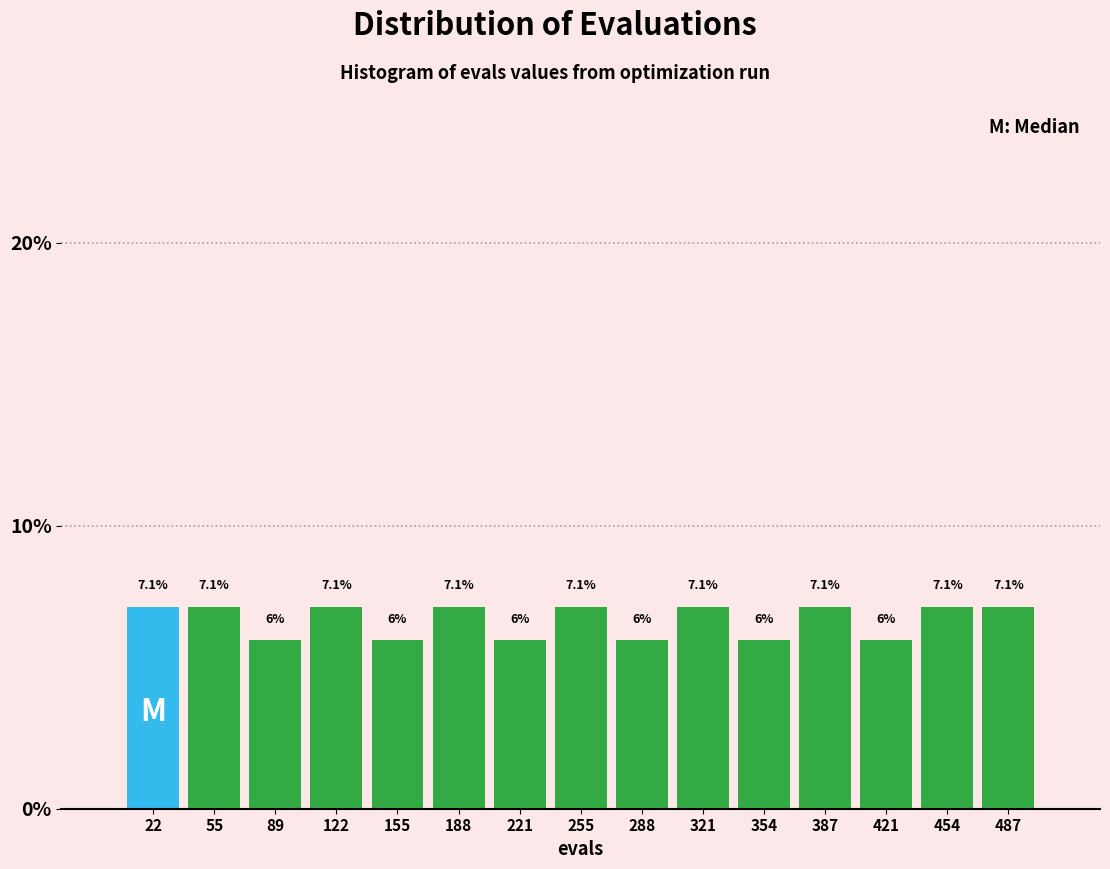

What is the height of the bar covering 40 to 70 on the x-axis? The bar edges are not printed on the chart, so give them approximately, as read against the axis.

7.1